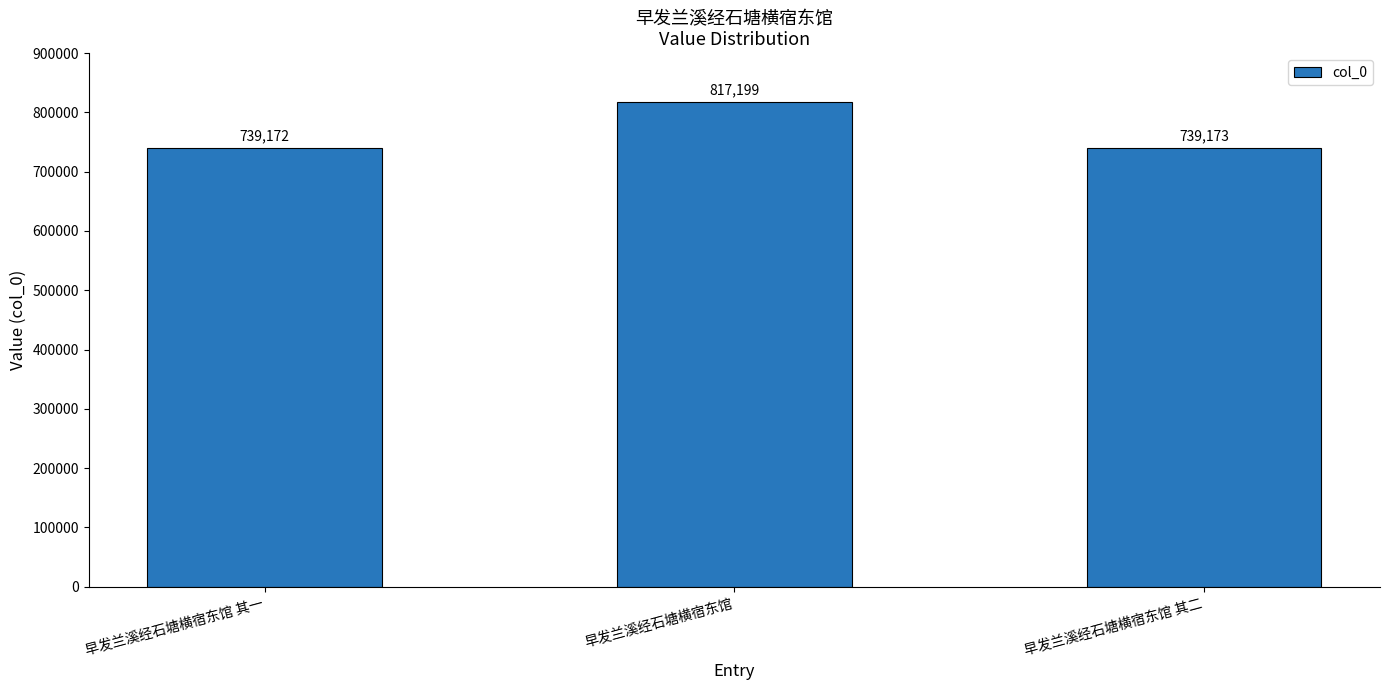

What is the label of the 2nd bar from the right?

早发兰溪经石塘横宿东馆